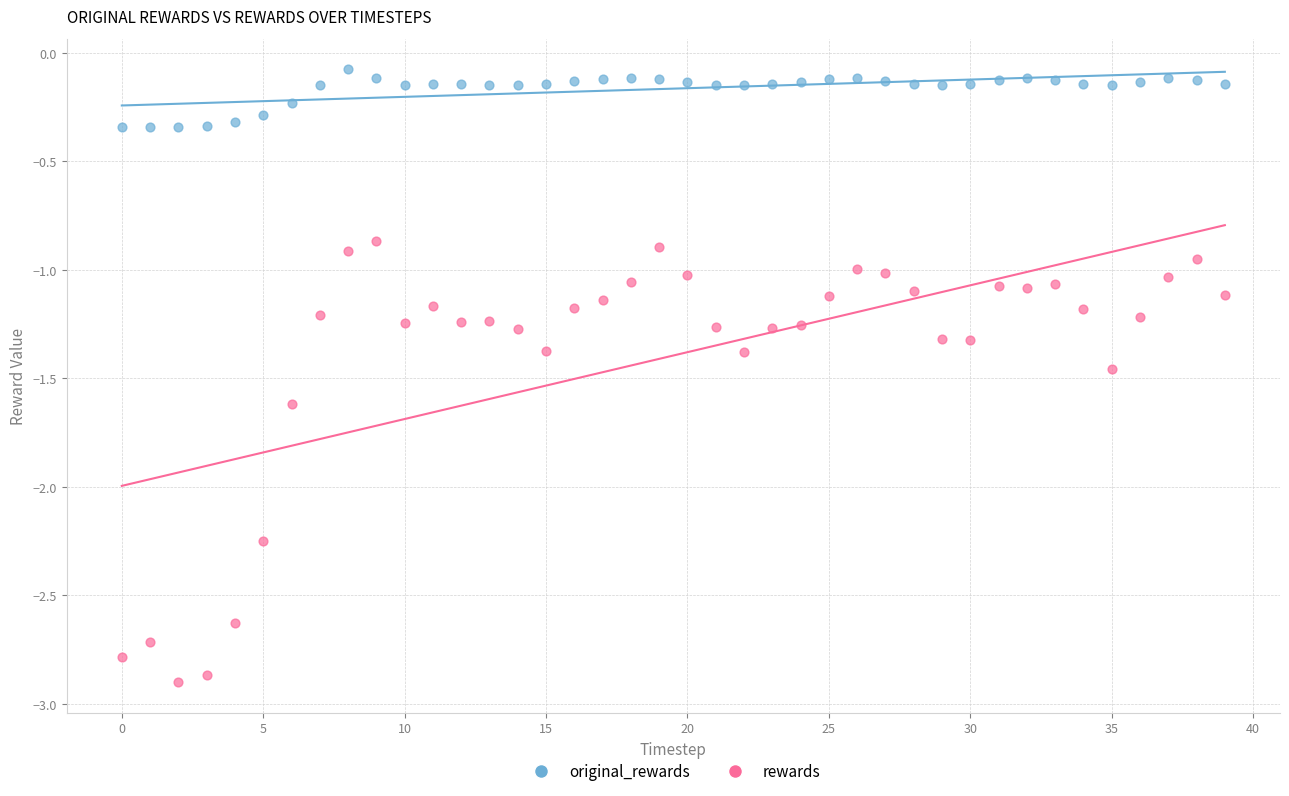

Which series contains the highest Y value?

original_rewards